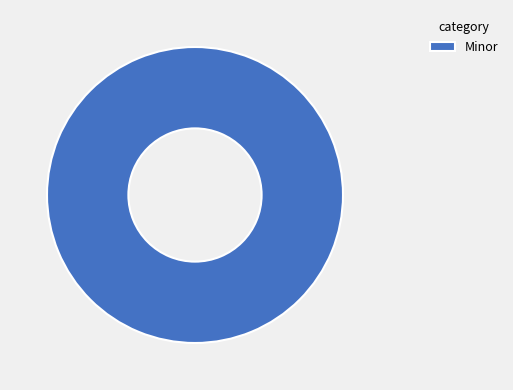

Is there any slice that represents more than half of the pie?

Yes